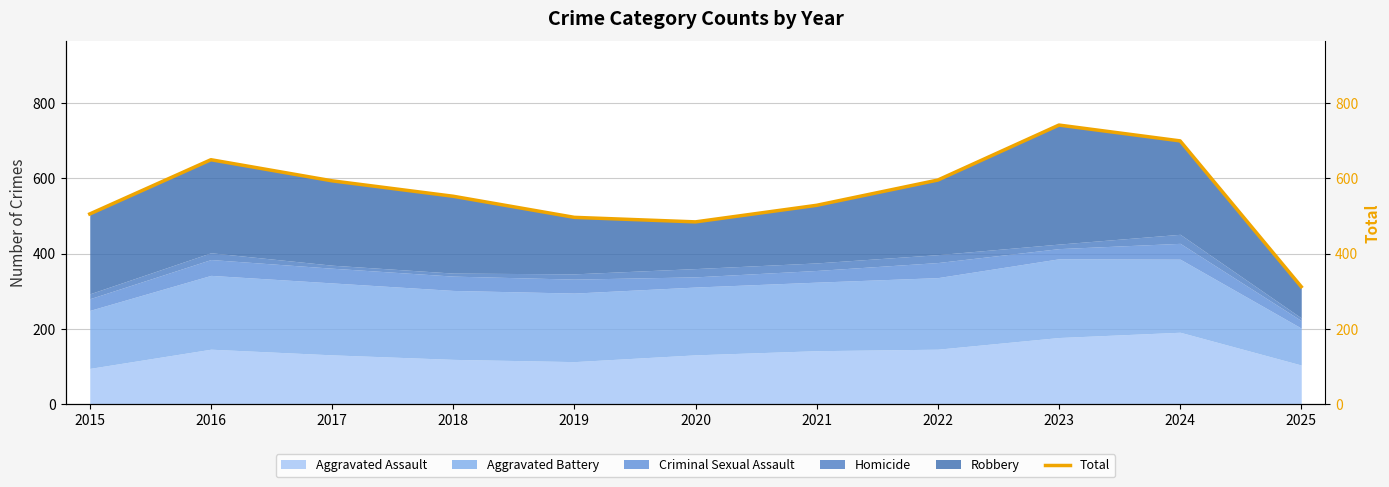

Does the chart display data point markers on the line(s)?

No